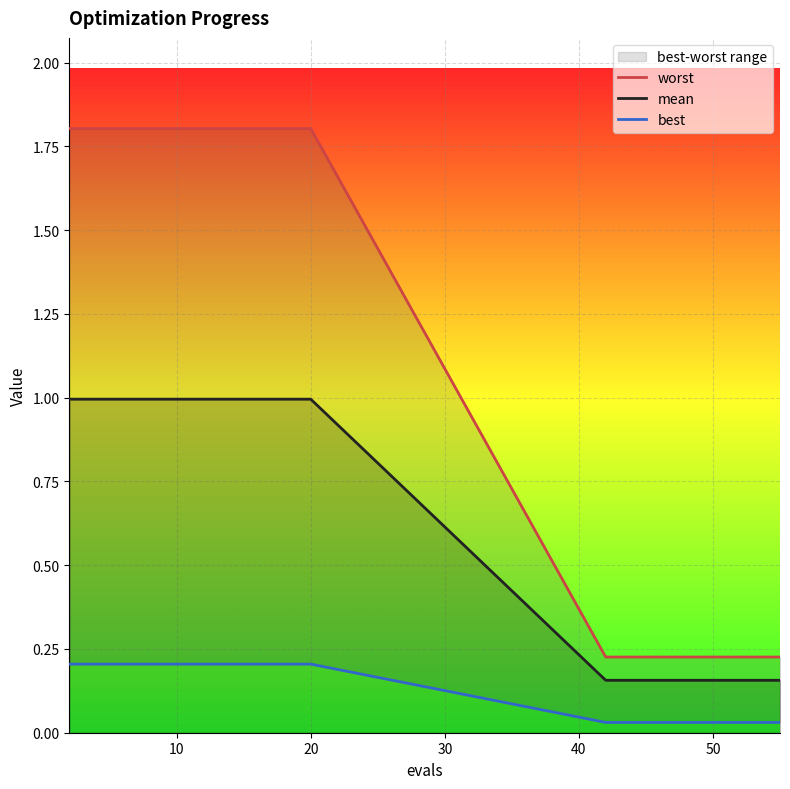

What is the label of the 17th point from the right?

30